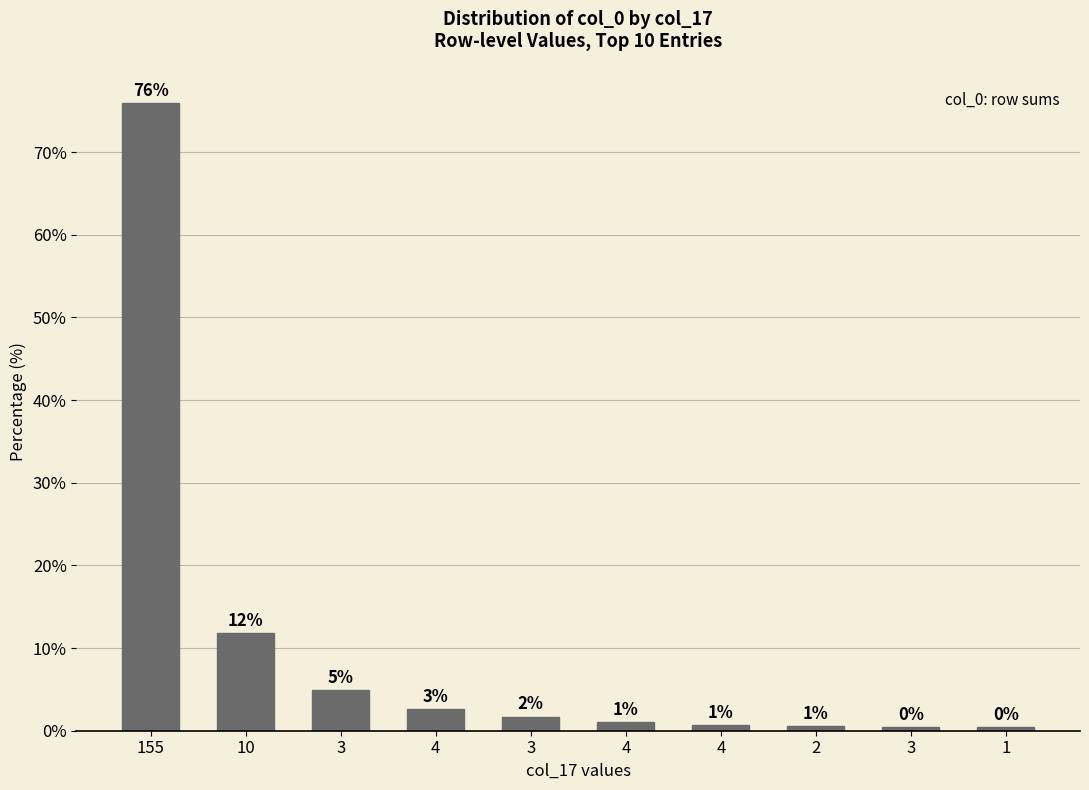

How many bars are there in total?

10